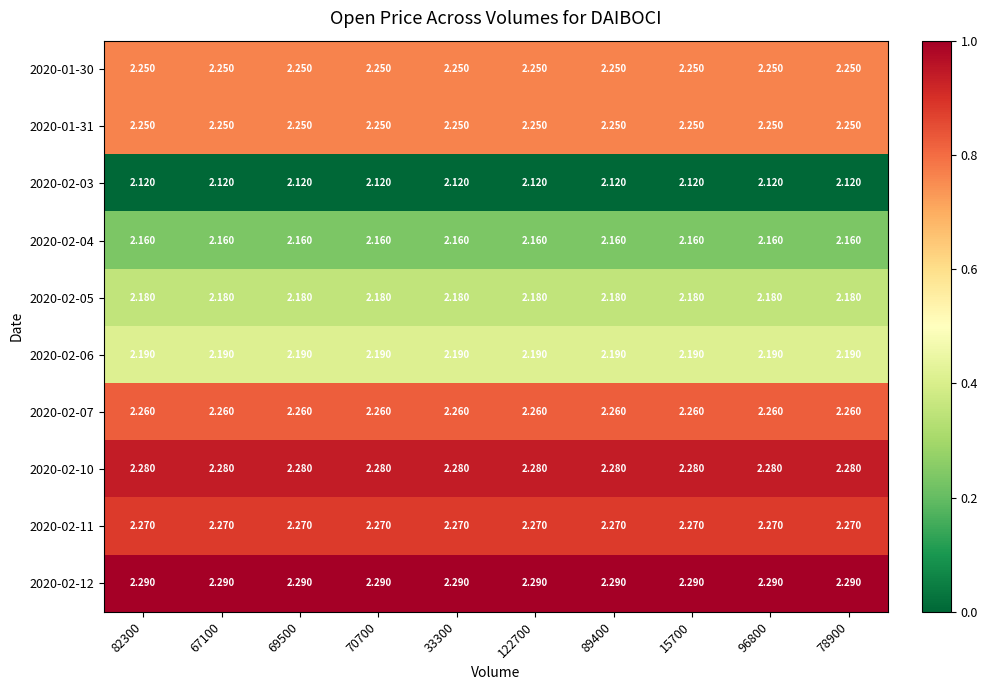

Is the value of 2020-02-07 at 122700 greater than the value of 2020-02-05 at 89400?

Yes